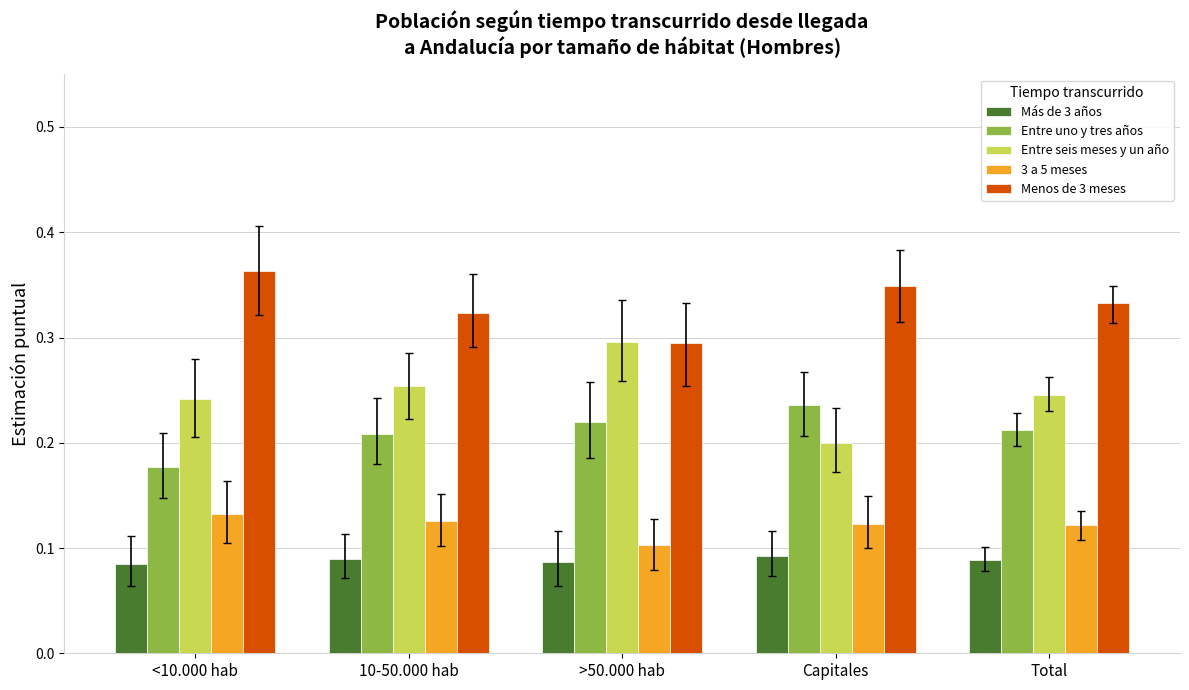

List the series in order of their peak value, lowest first.

Más de 3 años, 3 a 5 meses, Entre uno y tres años, Entre seis meses y un año, Menos de 3 meses